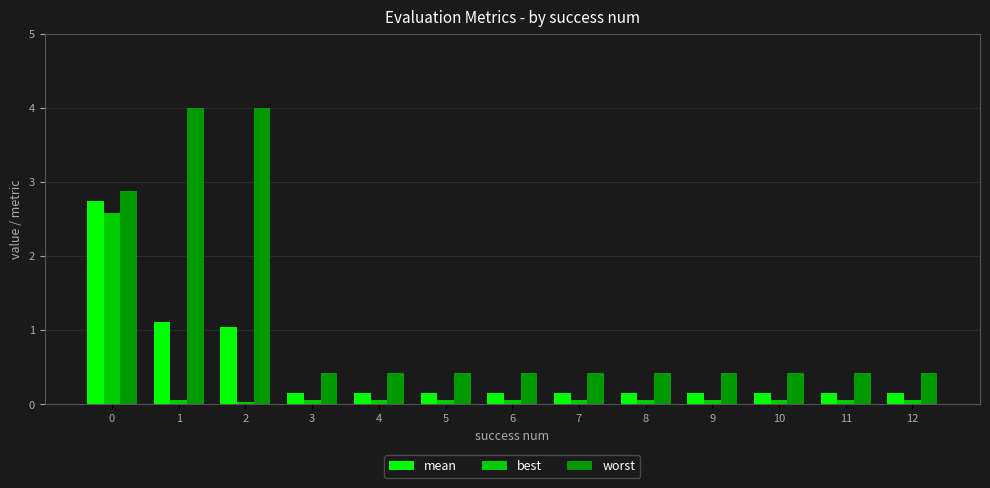

The value of mean at 2 is 0.3. True or false?

False